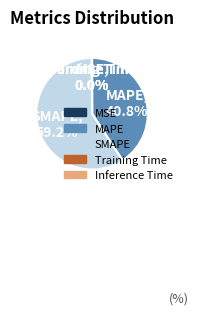

To the nearest percent, what is the difference between the largest and smallest slice percentages?

59%